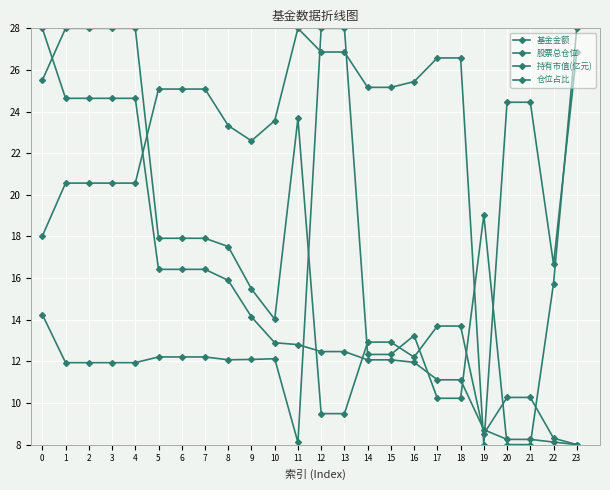

How many lines are shown in the chart?

4